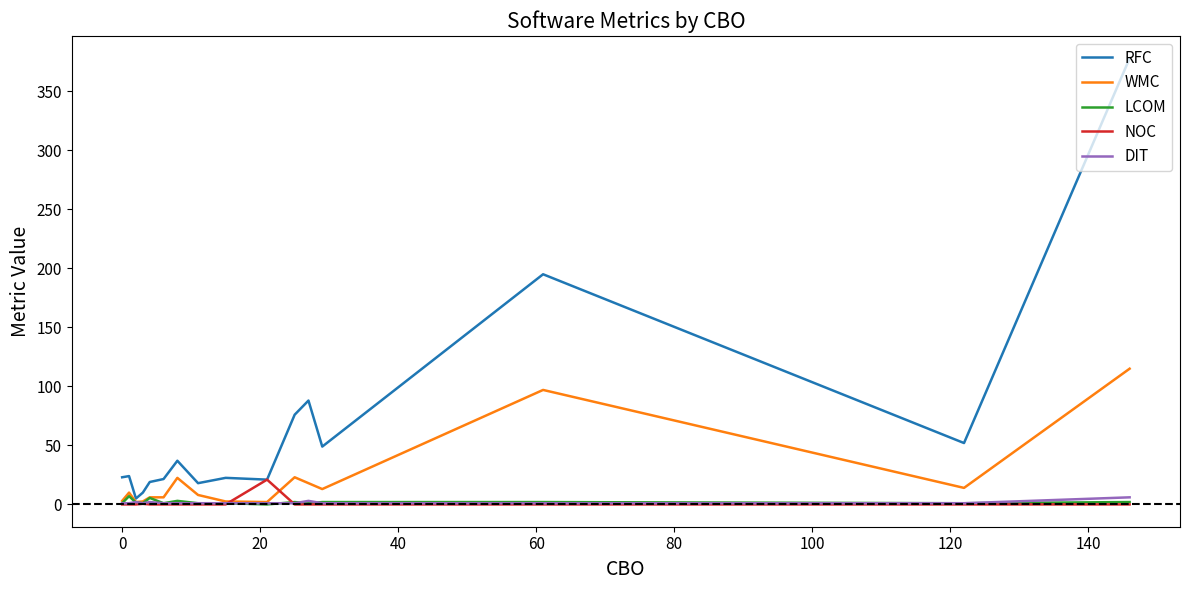

What is the maximum value shown in the chart?

378.0